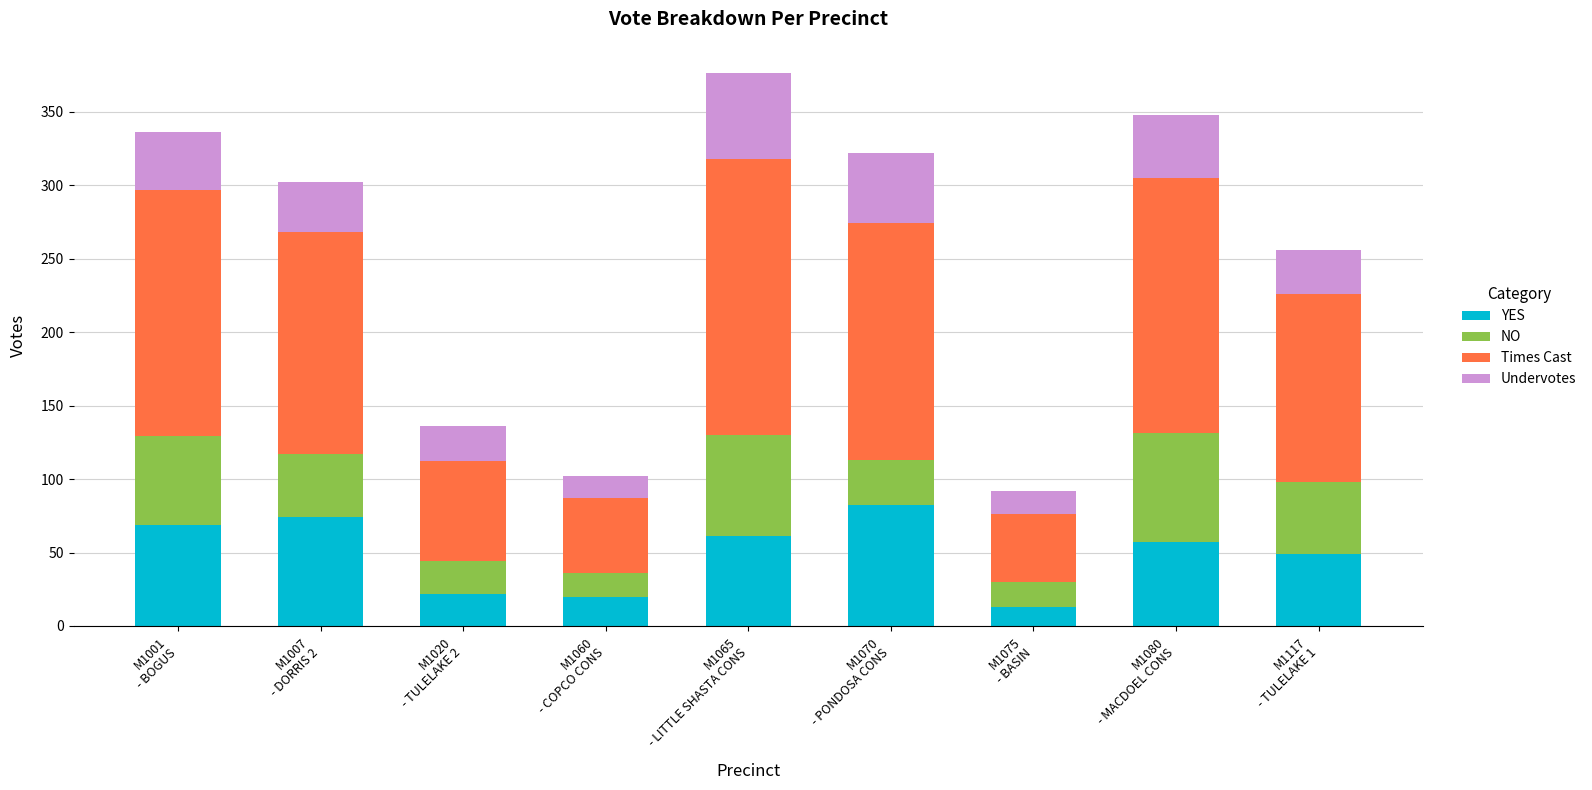

What is the difference between the maximum and second lowest values in the YES series?

62